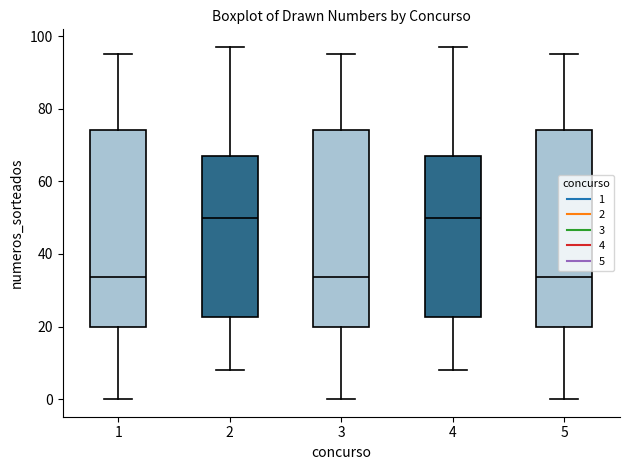

Where is the lower edge of the box at x = 5 on the y-axis? The values are not printed on the chart, so give them approximately, as read against the axis.

20